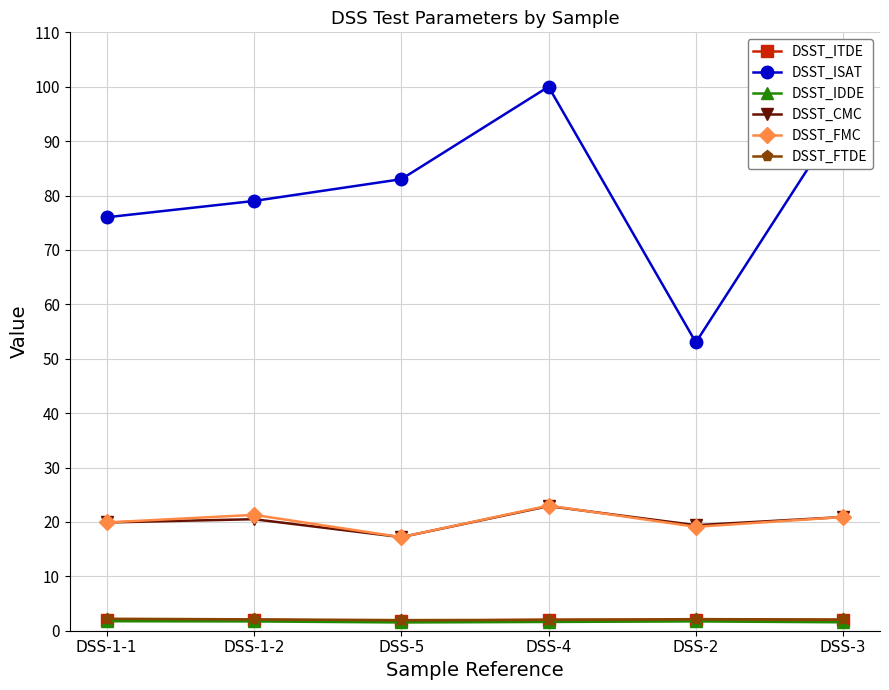

Where is the first local minimum for DSST_ISAT?

DSS-2